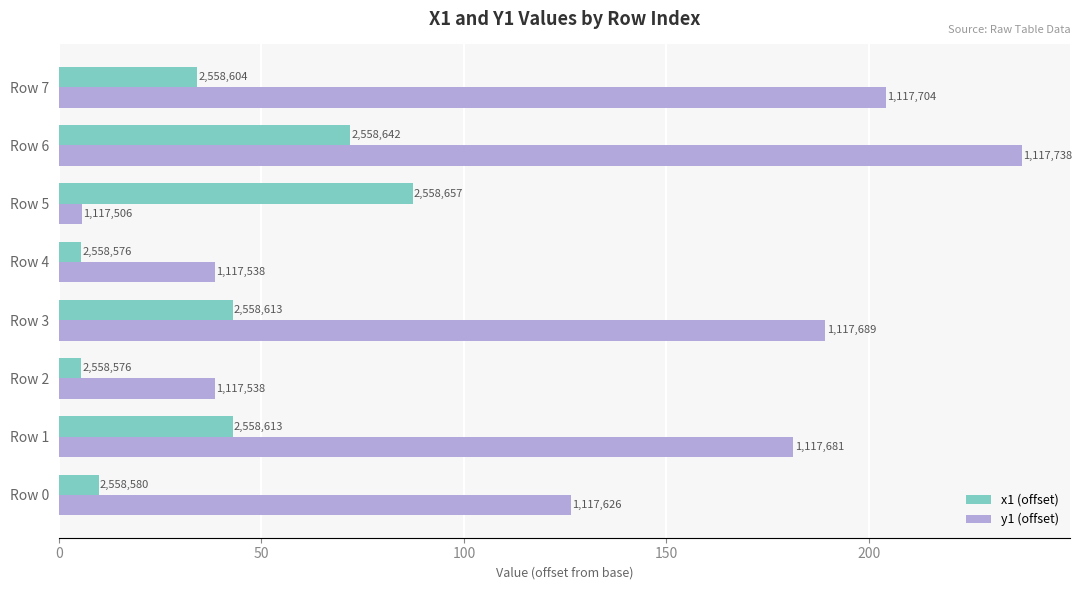

What are all the series names shown in the legend?

x1 (offset), y1 (offset)